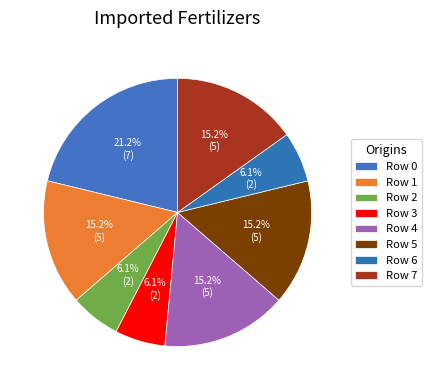

Count the number of slices in the pie.

8